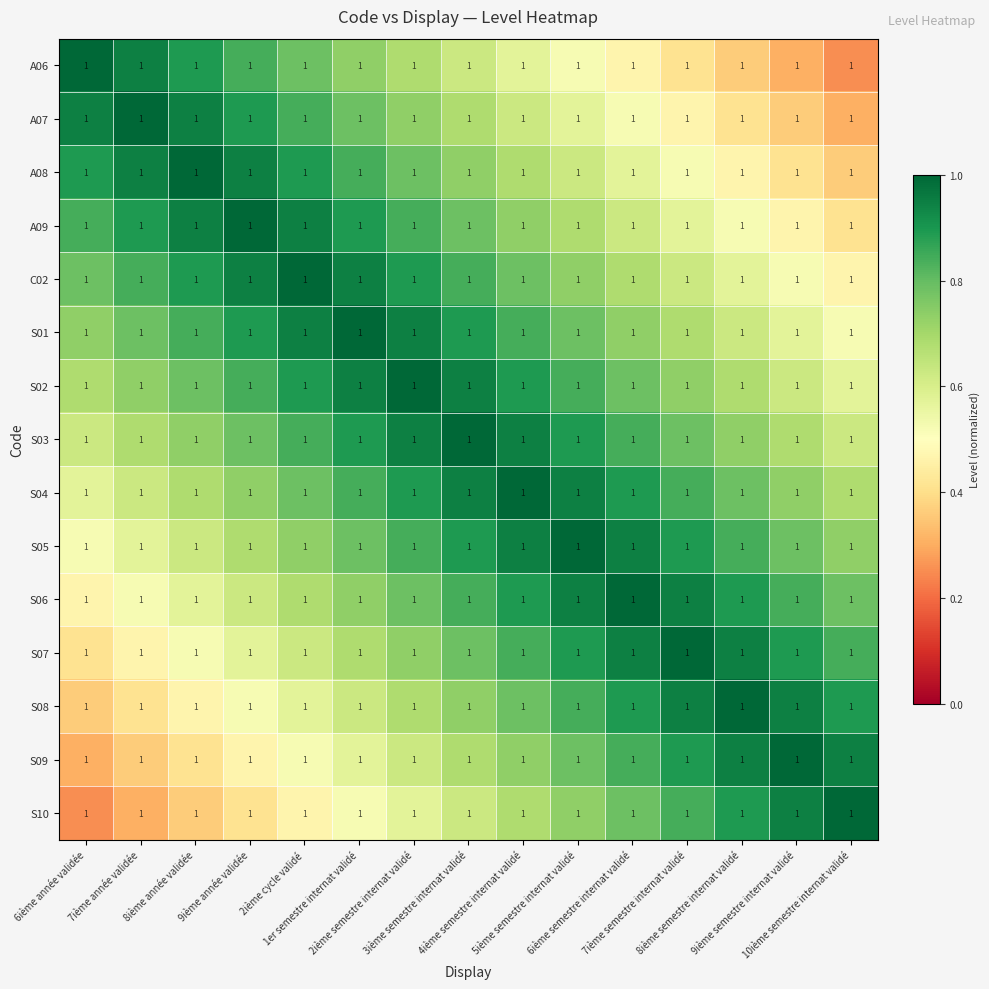

At which label is S08 closest to 0?

6ième année validée